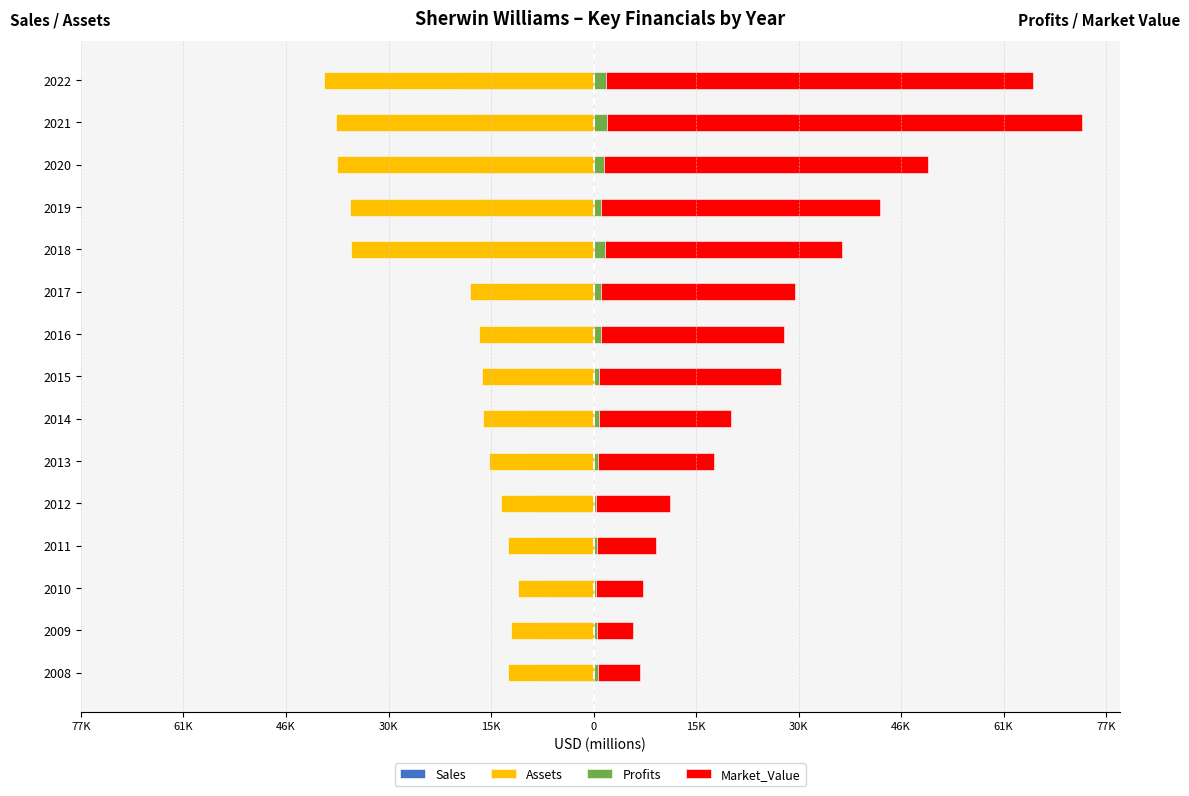

Which series has the largest range (max minus min)?

Market_Value